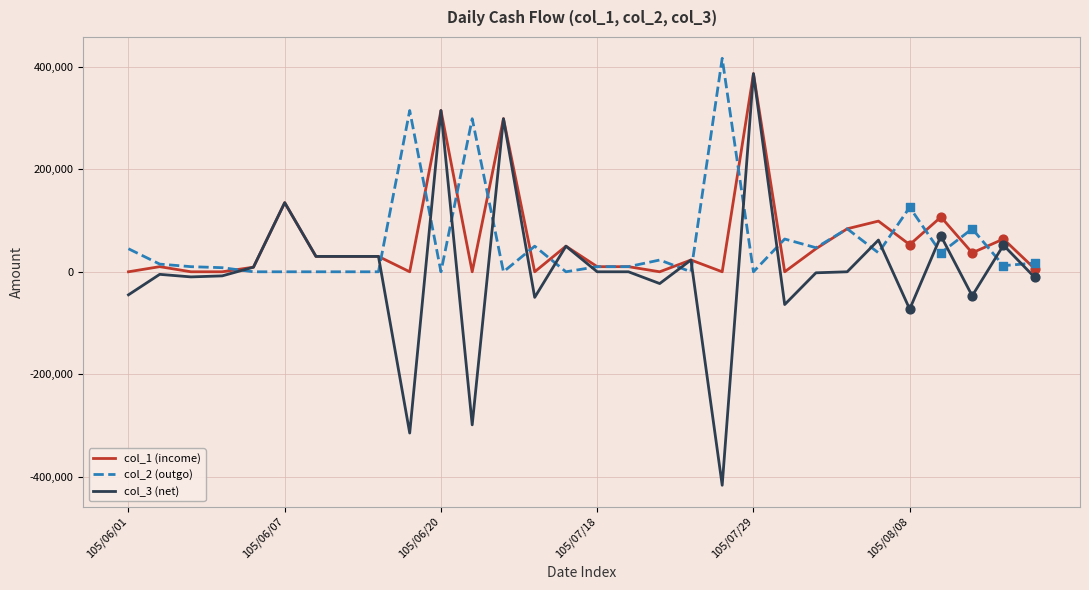

What are all the series names shown in the legend?

col_1 (income), col_2 (outgo), col_3 (net)